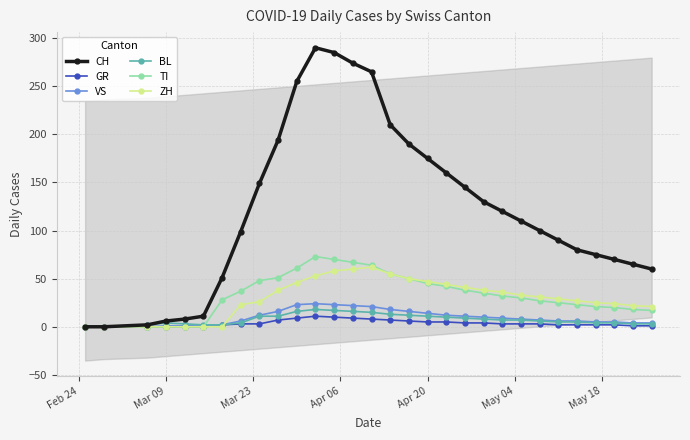

What is the sum of all GR values?

112